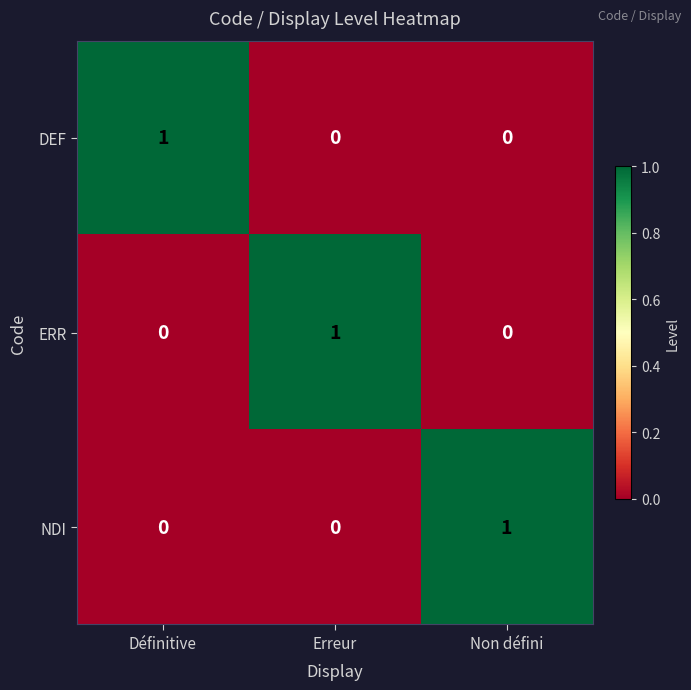

How many DEF values are between 0 and 1?

3